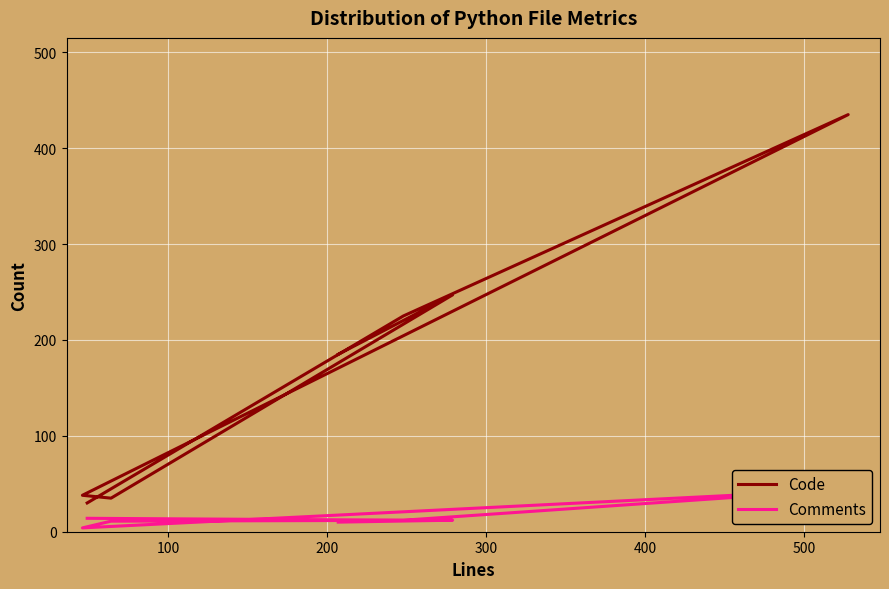

How many lines are shown in the chart?

2